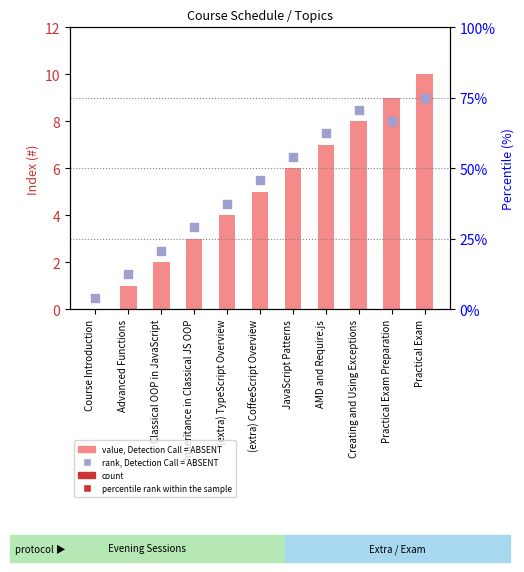

At how many categories does at least one series exceed 6?

5